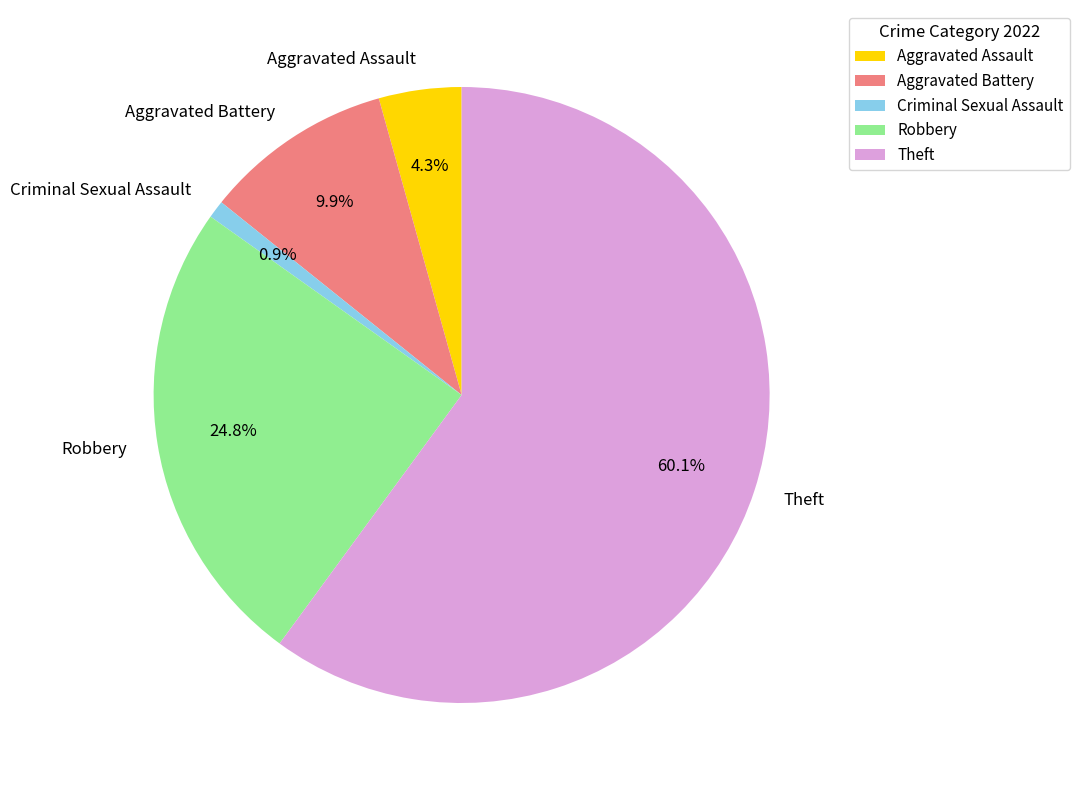

How many slices are in this pie chart?

5